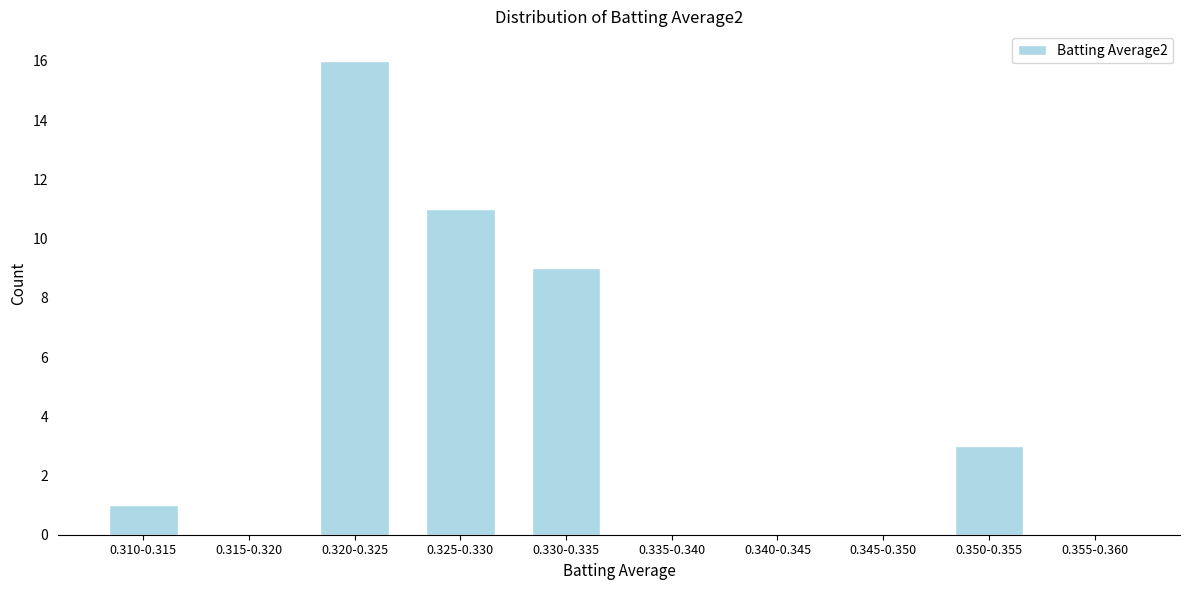

Reading left to right, extract all data points from this chart.

0.310-0.315=1	0.315-0.320=0	0.320-0.325=16	0.325-0.330=11	0.330-0.335=9	0.335-0.340=0	0.340-0.345=0	0.345-0.350=0	0.350-0.355=3	0.355-0.360=0